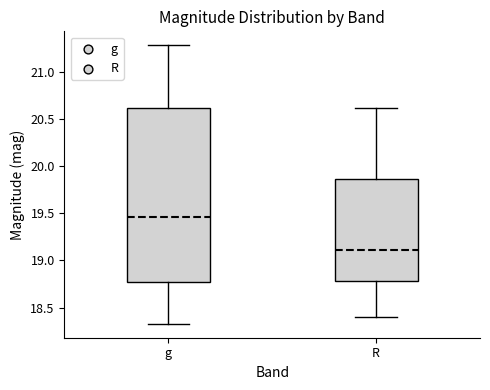

Which box is the tallest, from its lower edge to its upper edge?

g